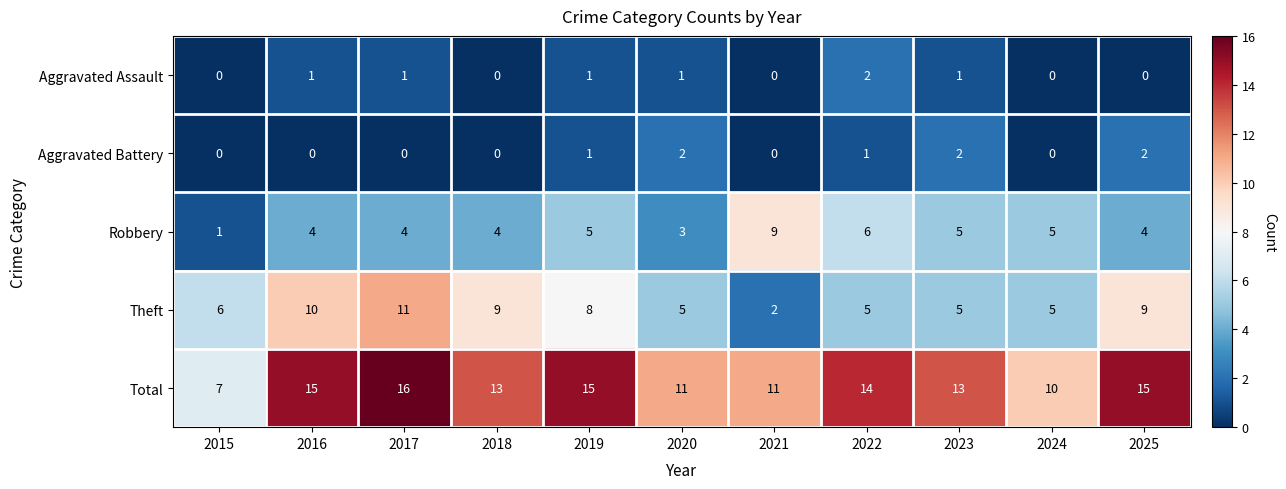

Which series has the largest total across all categories?

Total